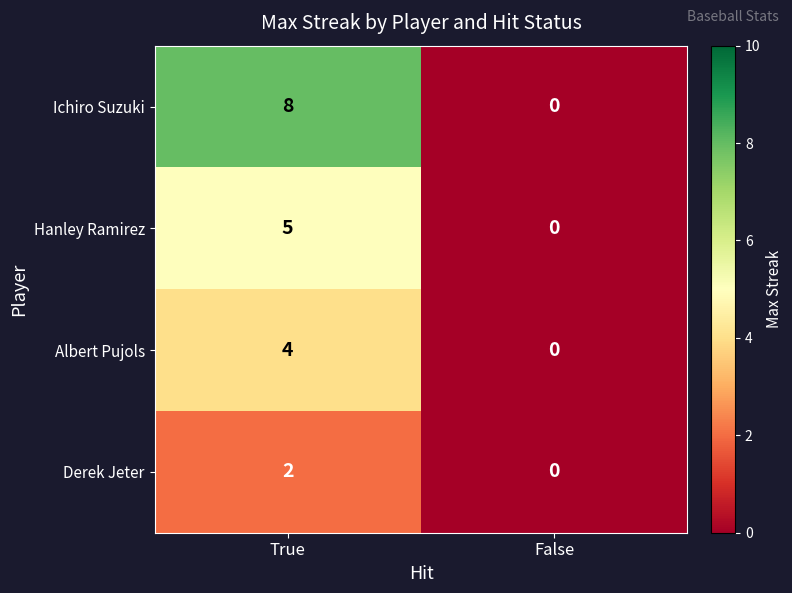

List the series in order of their peak value, lowest first.

Derek Jeter, Albert Pujols, Hanley Ramirez, Ichiro Suzuki